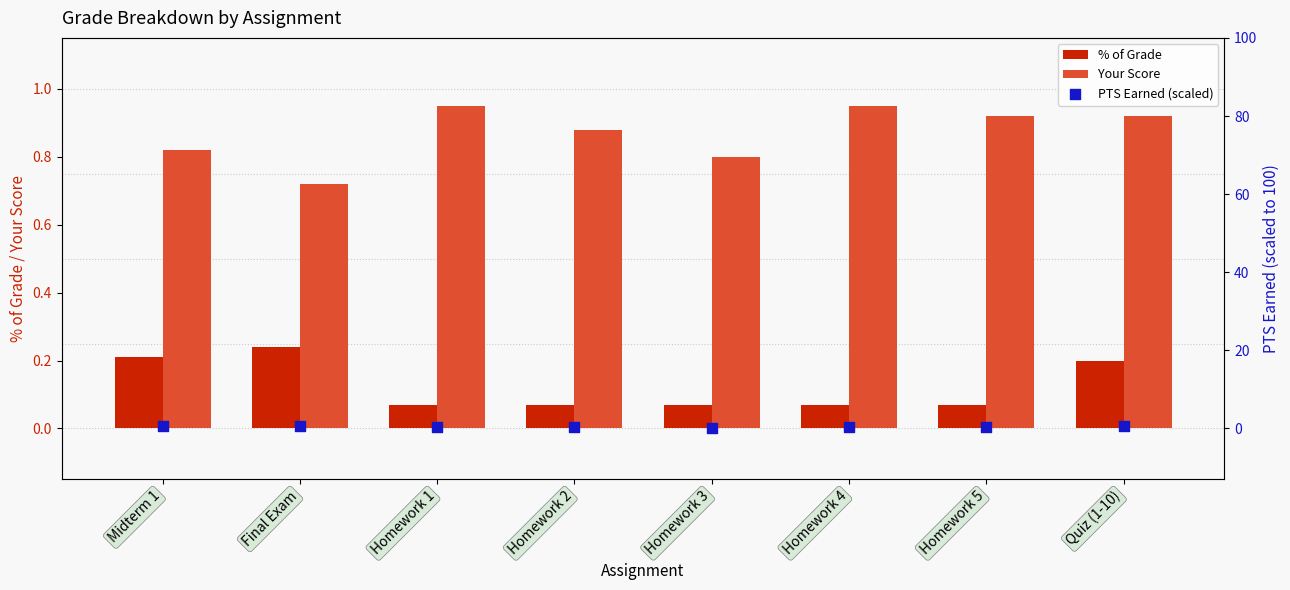

Is the value of % of Grade at Midterm 1 greater than the value of PTS Earned (scaled) at Homework 1?

No